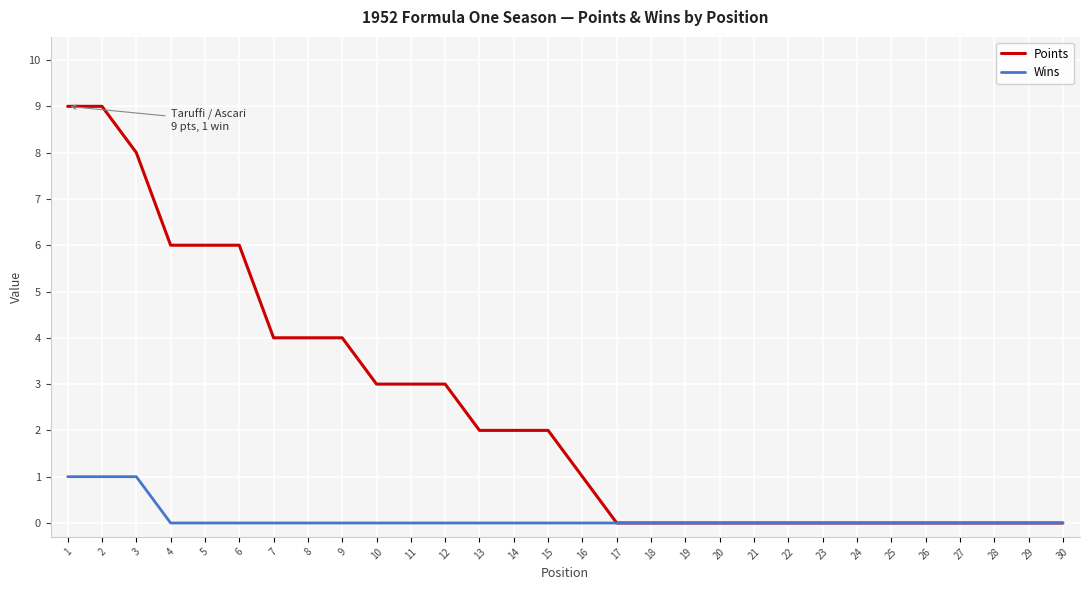

True or false: Points has a value of 5 at 10.

False